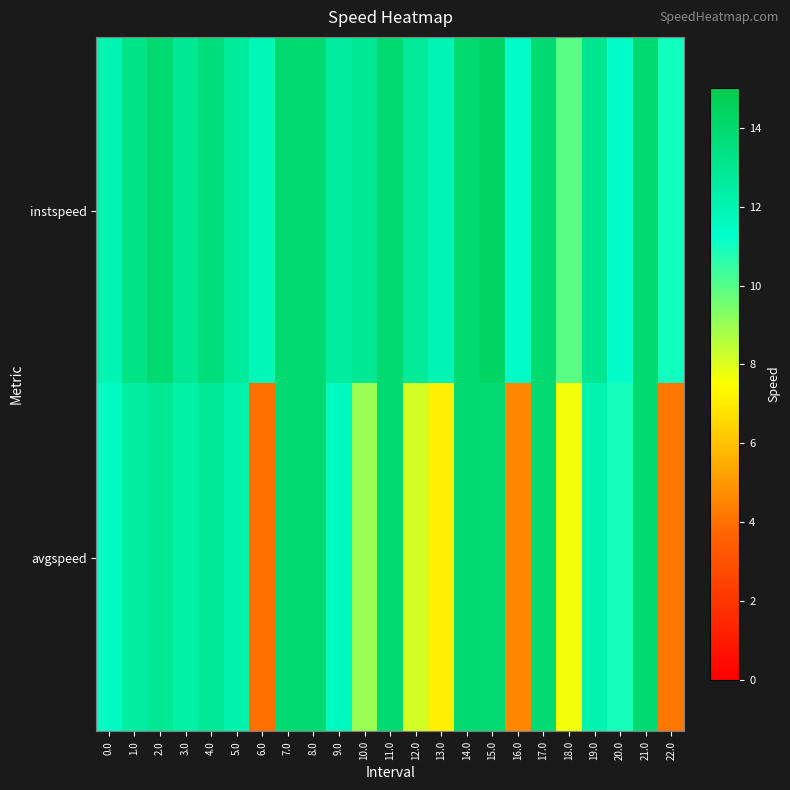

Reading right to left, list all the values displayed in this chart.

instspeed: 22.0=11.0	21.0=13.9	20.0=11.3	19.0=13.0	18.0=9.9	17.0=13.9	16.0=11.4	15.0=14.3	14.0=13.9	13.0=11.9	12.0=12.7	11.0=13.9	10.0=12.9	9.0=12.5	8.0=13.9	7.0=13.9	6.0=11.8	5.0=12.7	4.0=13.6	3.0=12.9	2.0=13.9	1.0=13.2	0.0=12.0
avgspeed: 22.0=4.2	21.0=13.9	20.0=10.9	19.0=12.0	18.0=7.7	17.0=13.9	16.0=4.6	15.0=13.8	14.0=13.9	13.0=7.1	12.0=8.2	11.0=13.9	10.0=9.0	9.0=11.6	8.0=13.9	7.0=13.9	6.0=4.0	5.0=12.2	4.0=12.8	3.0=12.3	2.0=12.9	1.0=12.5	0.0=11.5